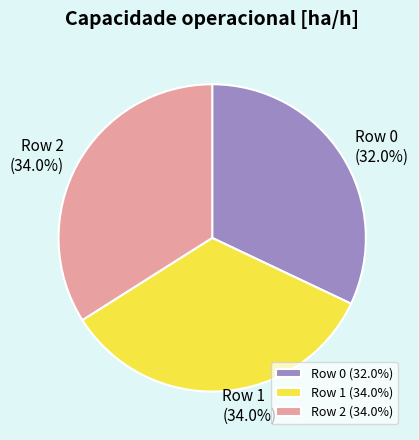

Does any single category account for the majority?

No